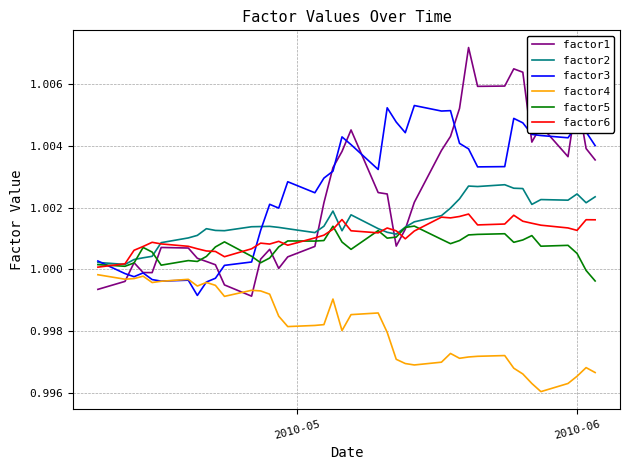

True or false: factor5 and factor4 intersect in this chart.

False